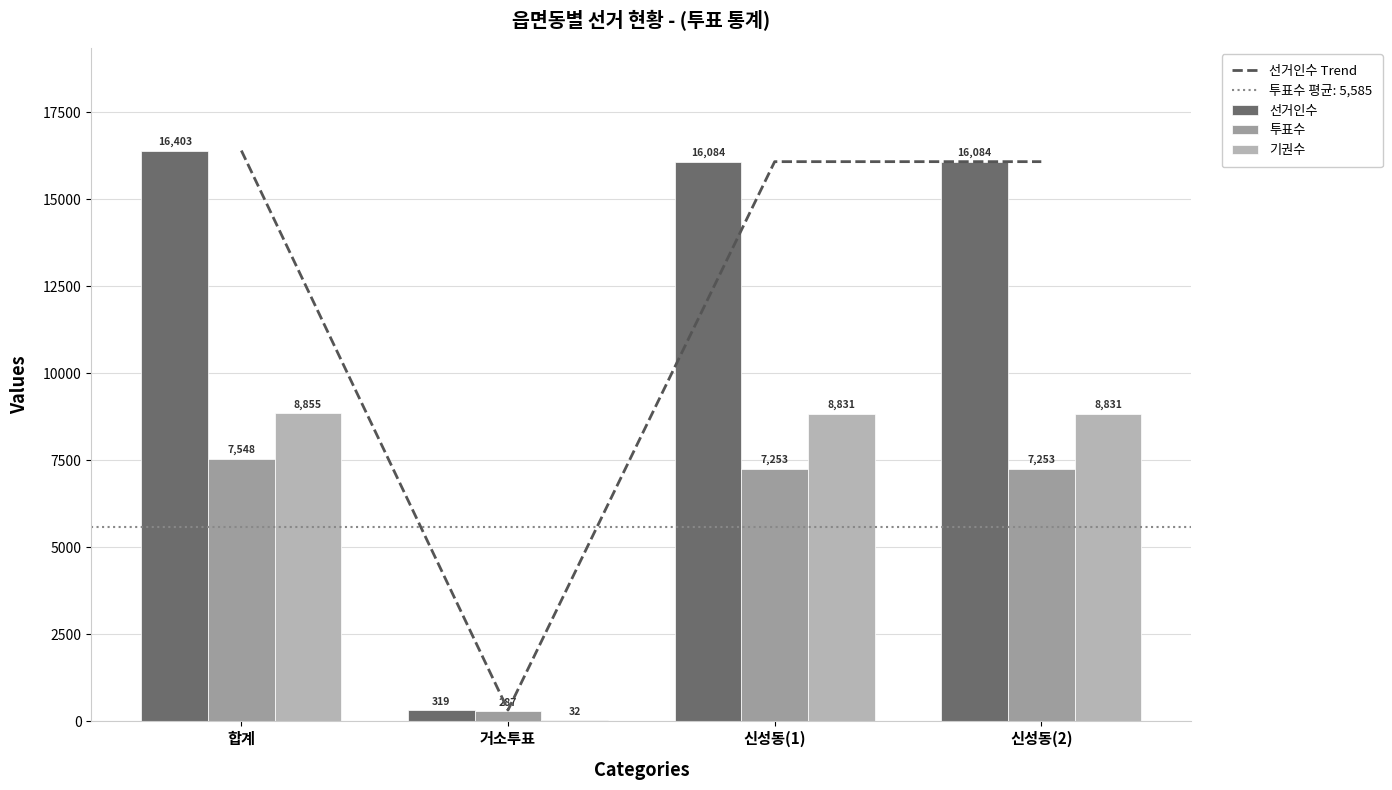

What is the label of the 4th bar from the right?

합계